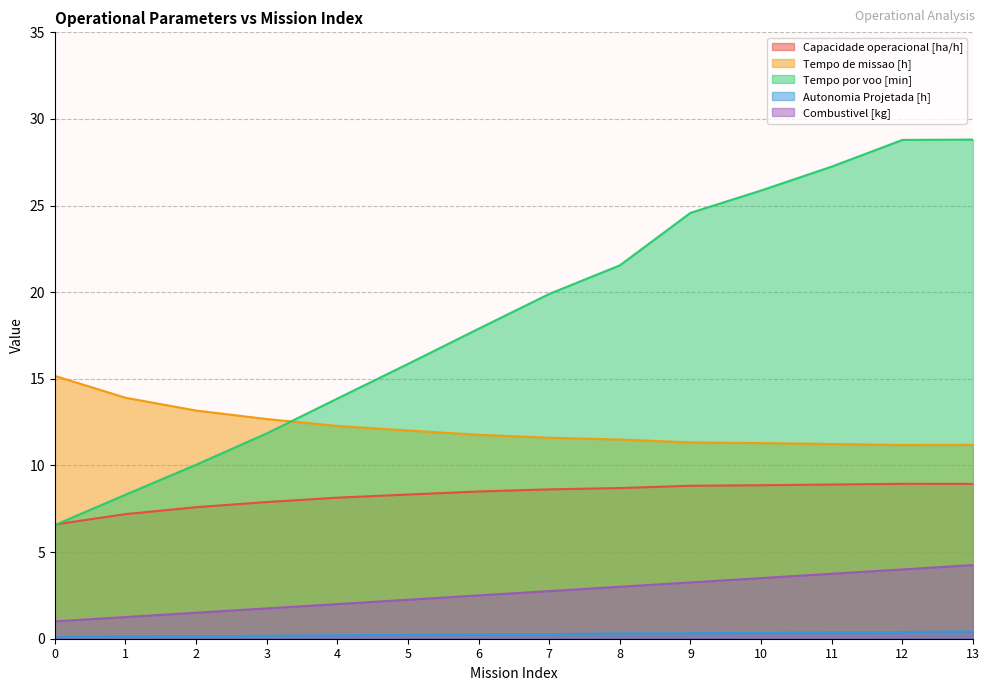

What is the value of the Tempo de missao [h] point at the 8th from the left?

11.6